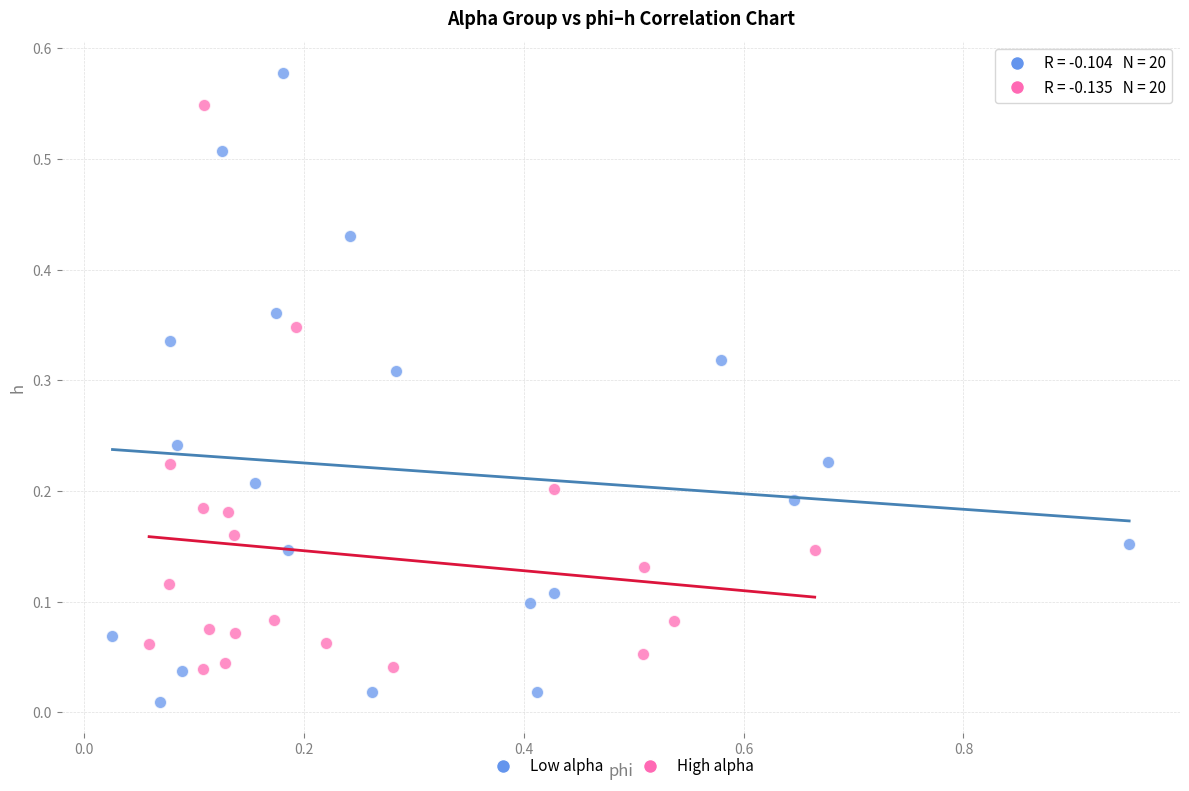

What are all the series names shown in the legend?

Low alpha, High alpha